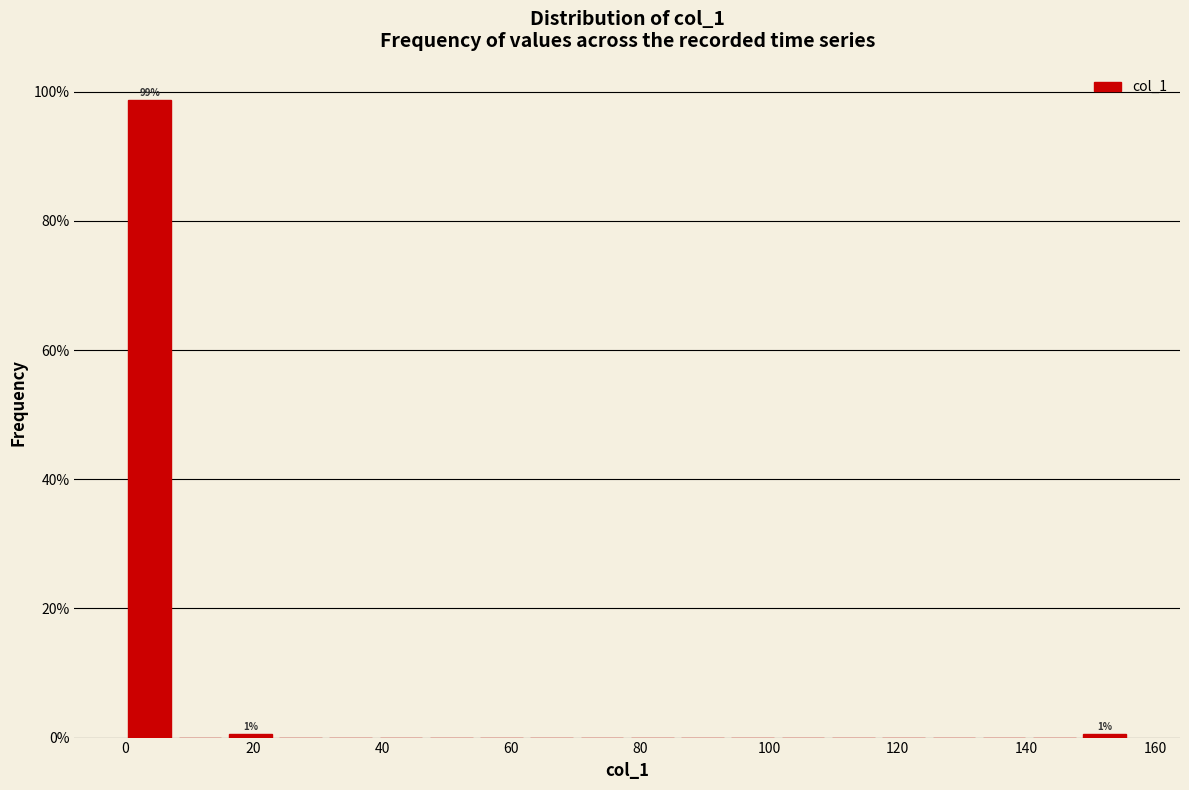

Around what value on the x-axis is the tallest bar? Give the approximate position of its centre, as read against the axis.

4